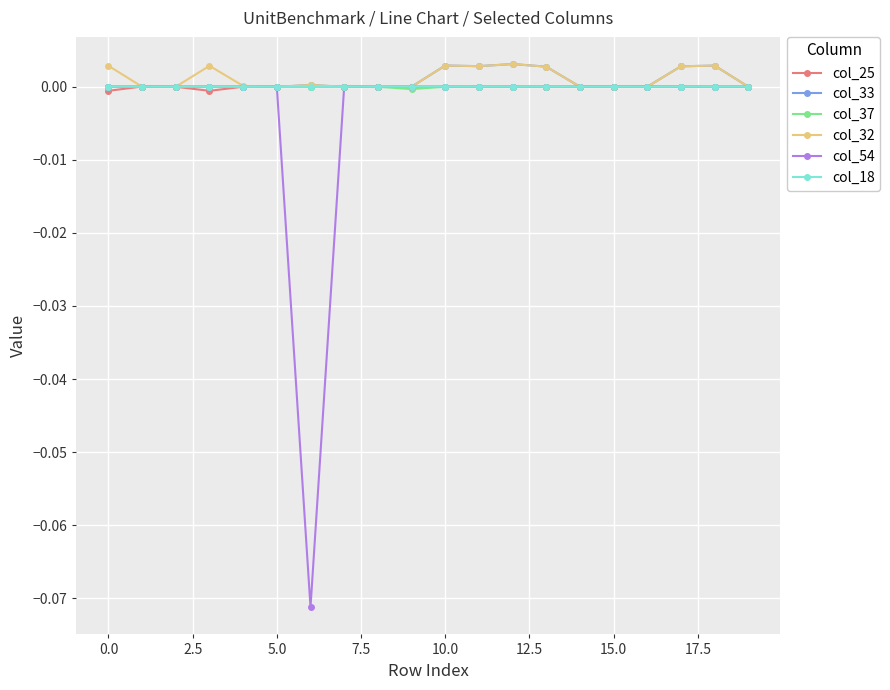

Which series has the largest range (max minus min)?

col_54